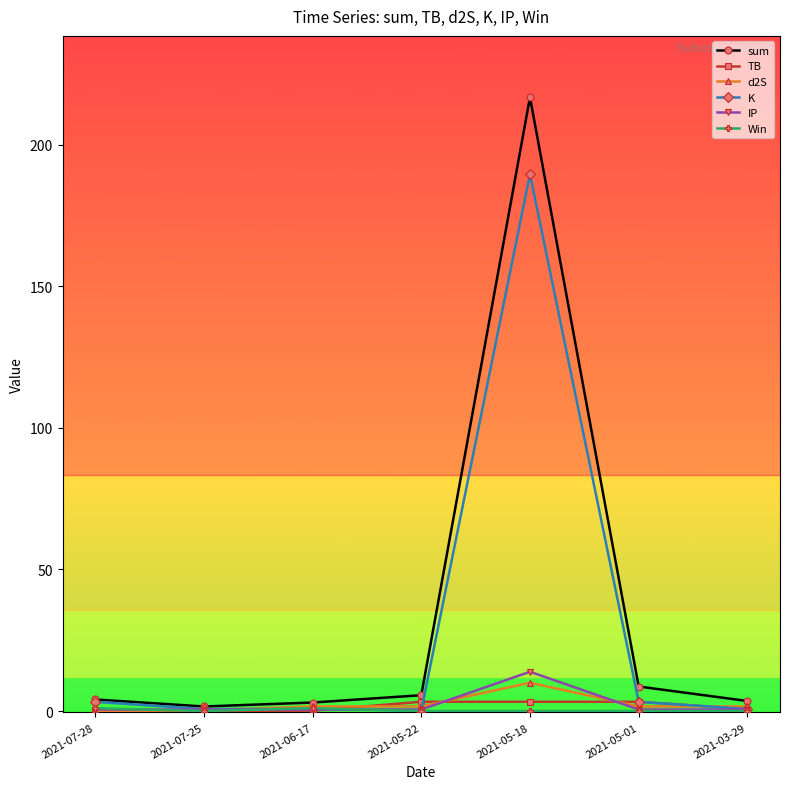

Which category has the highest value in the K series?

2021-05-18